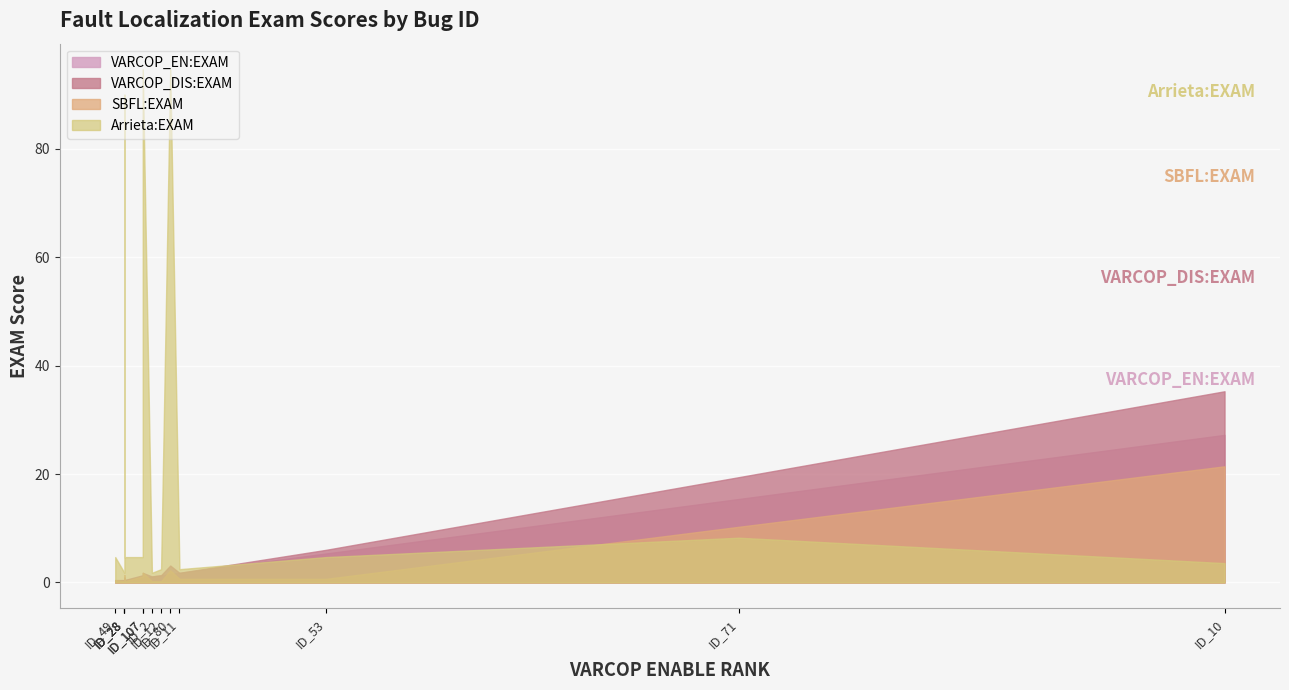

What is the difference between the maximum and minimum values in the Arrieta:EXAM series?

92.9